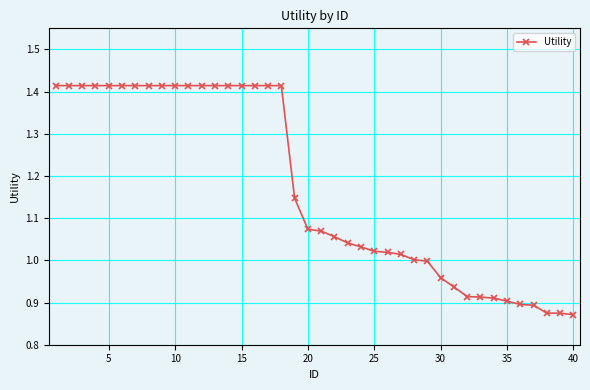

What is the difference between the maximum and minimum values?

0.5